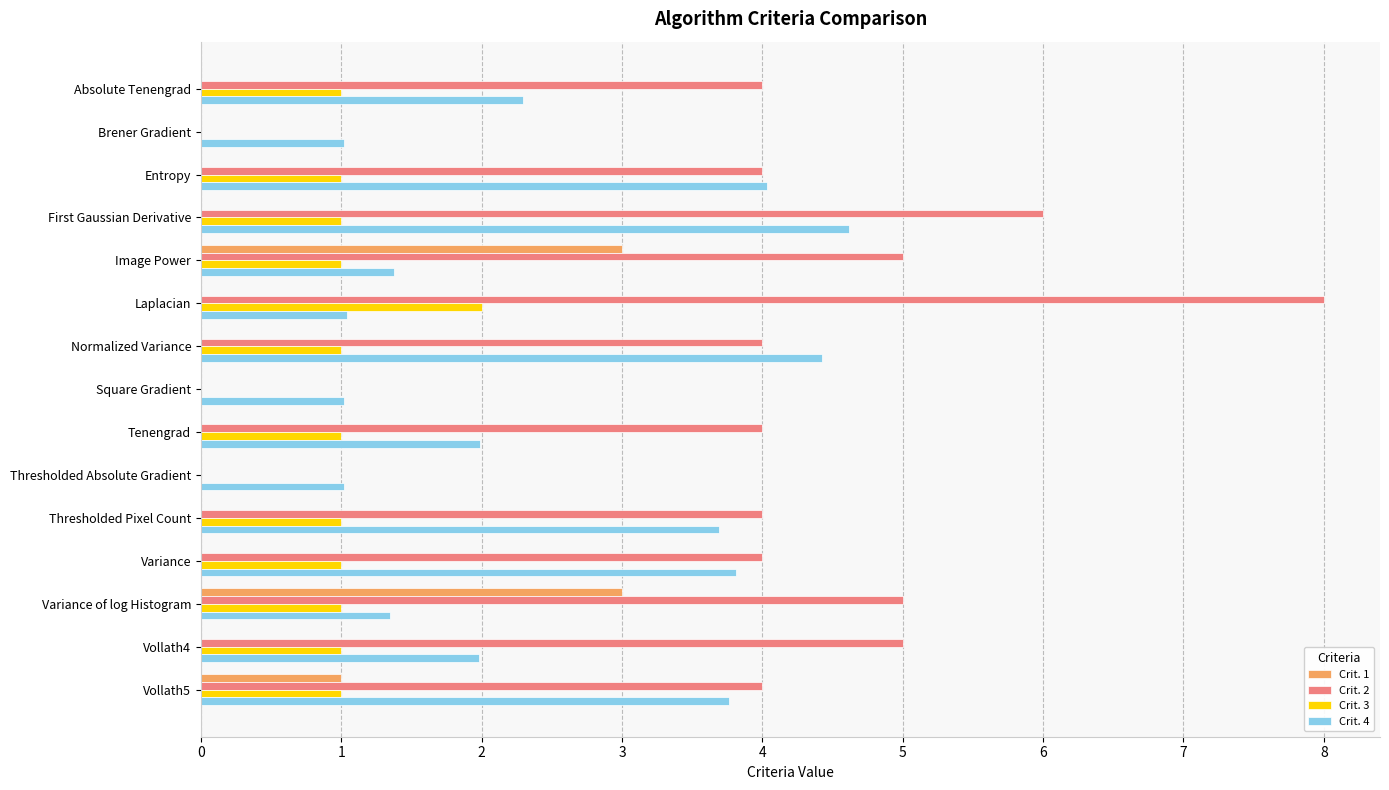

Is the value of Crit. 1 at Vollath5 greater than the value of Crit. 2 at Thresholded Pixel Count?

No